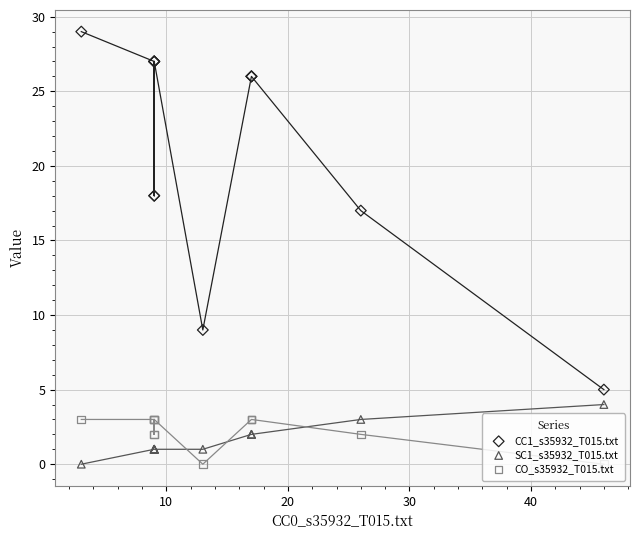

Which series has the widest spread of Y values?

CC1_s35932_T015.txt